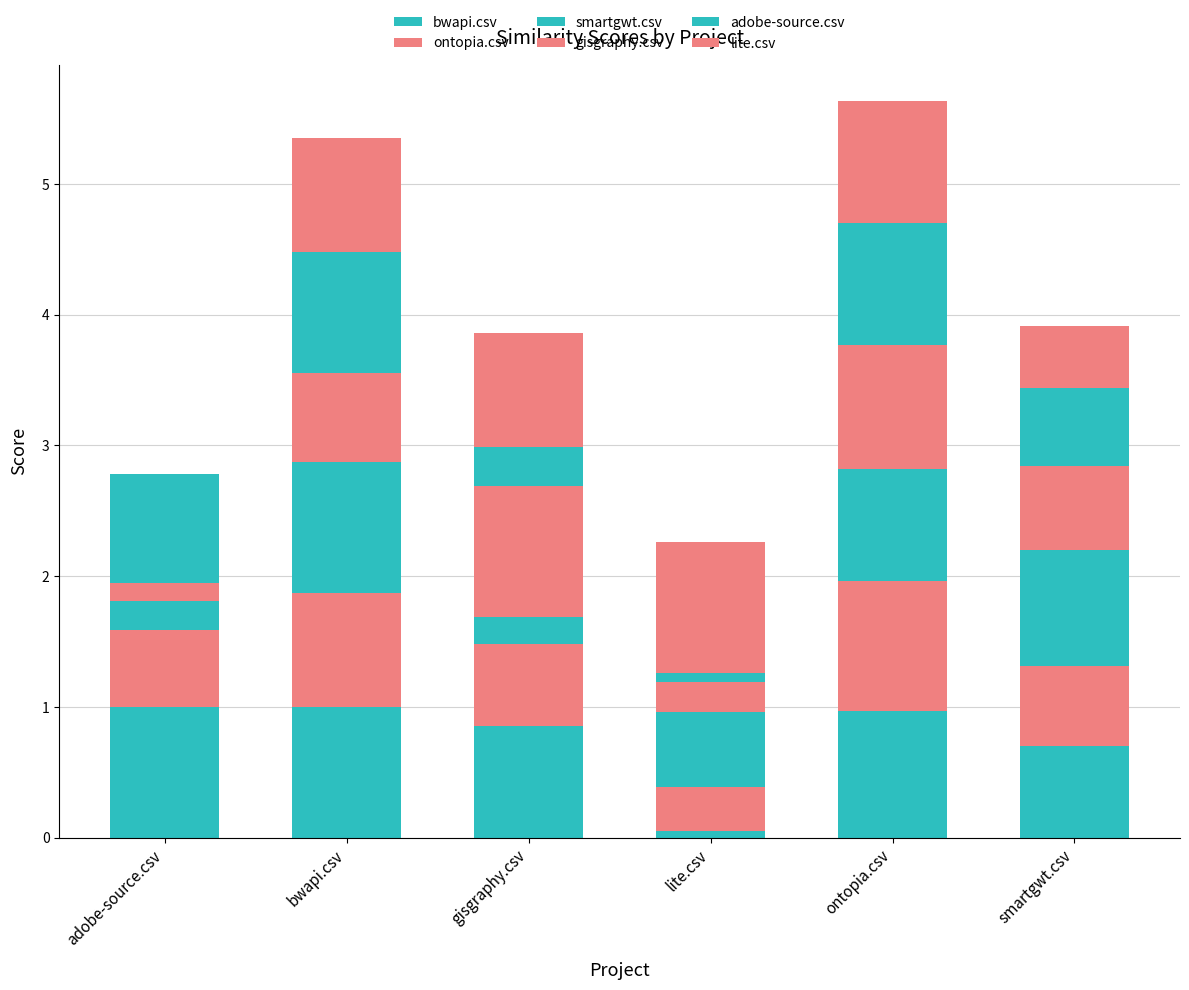

Count the number of data series in this chart.

6